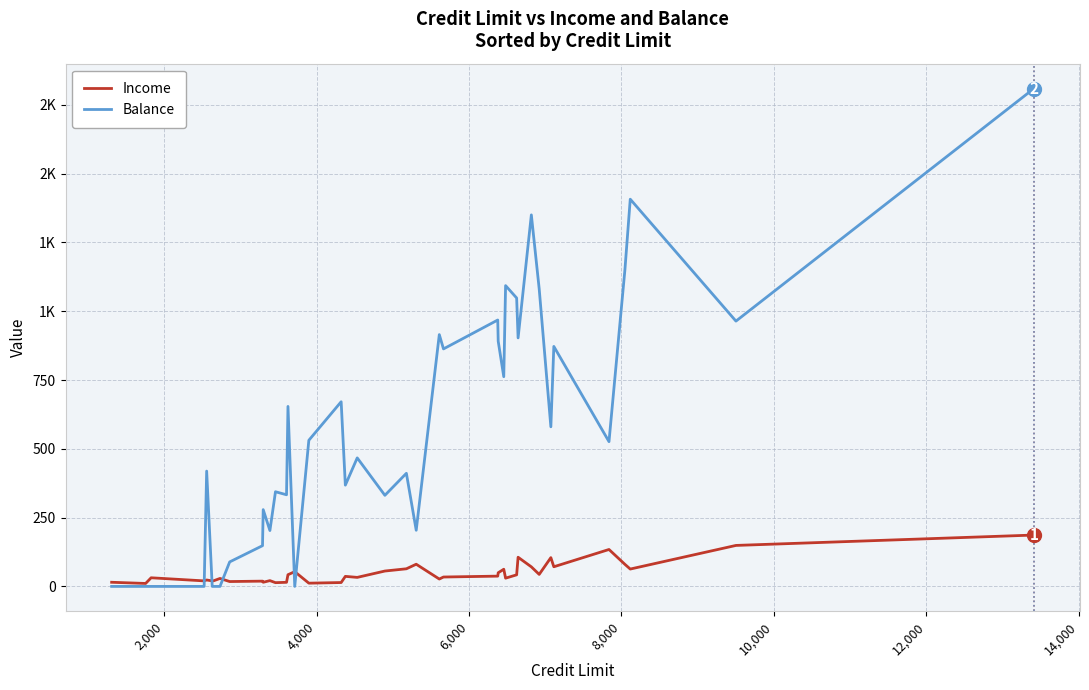

Does the chart have visible grid lines?

Yes